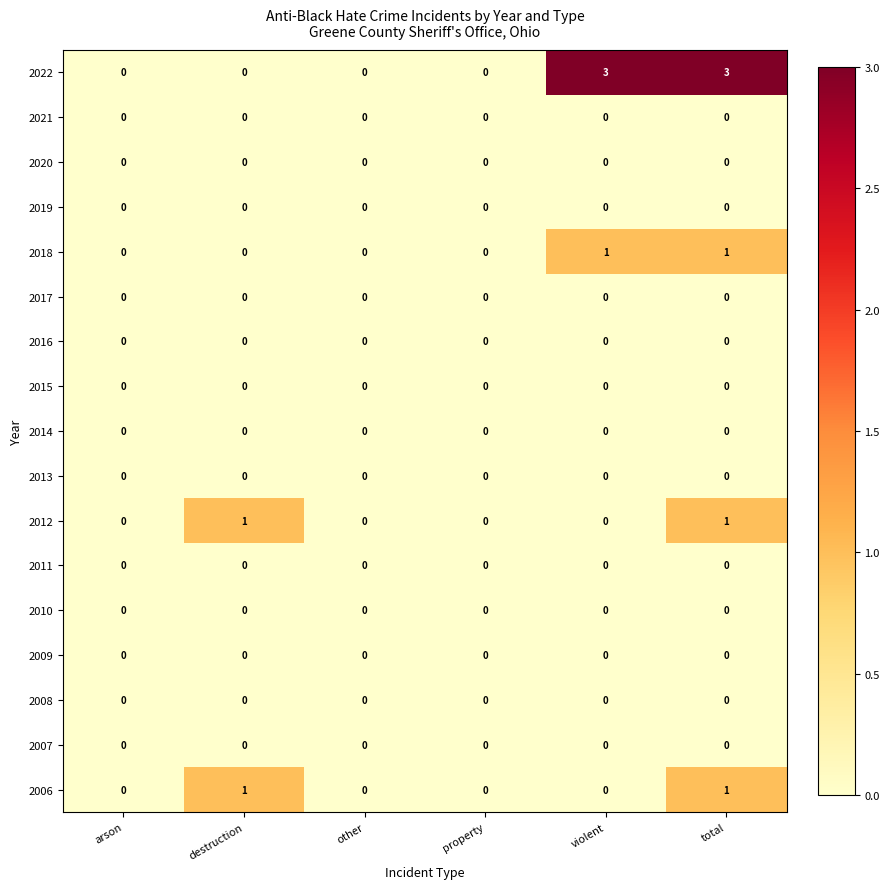

Which series has the largest range (max minus min)?

2022